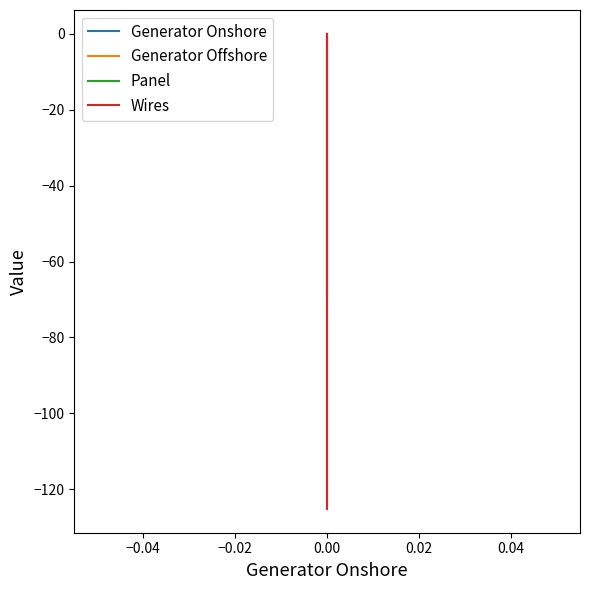

Is it true that Wires equals 0.0 at 0.00?

True